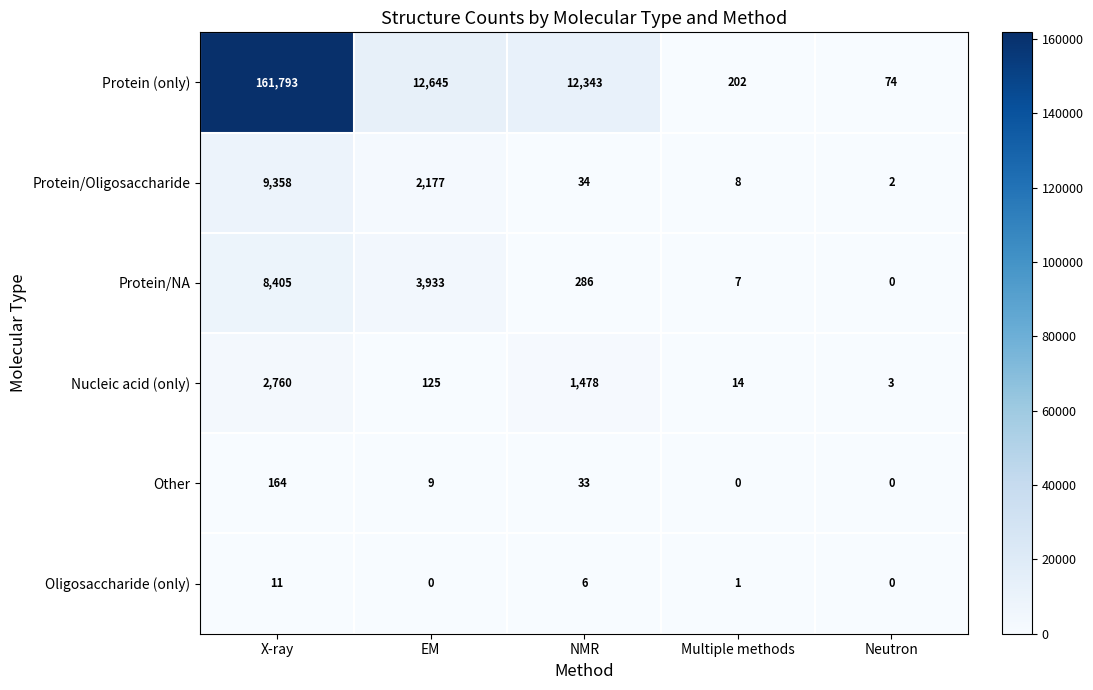

Rank the series at NMR from highest to lowest value.

Protein (only), Nucleic acid (only), Protein/NA, Protein/Oligosaccharide, Other, Oligosaccharide (only)